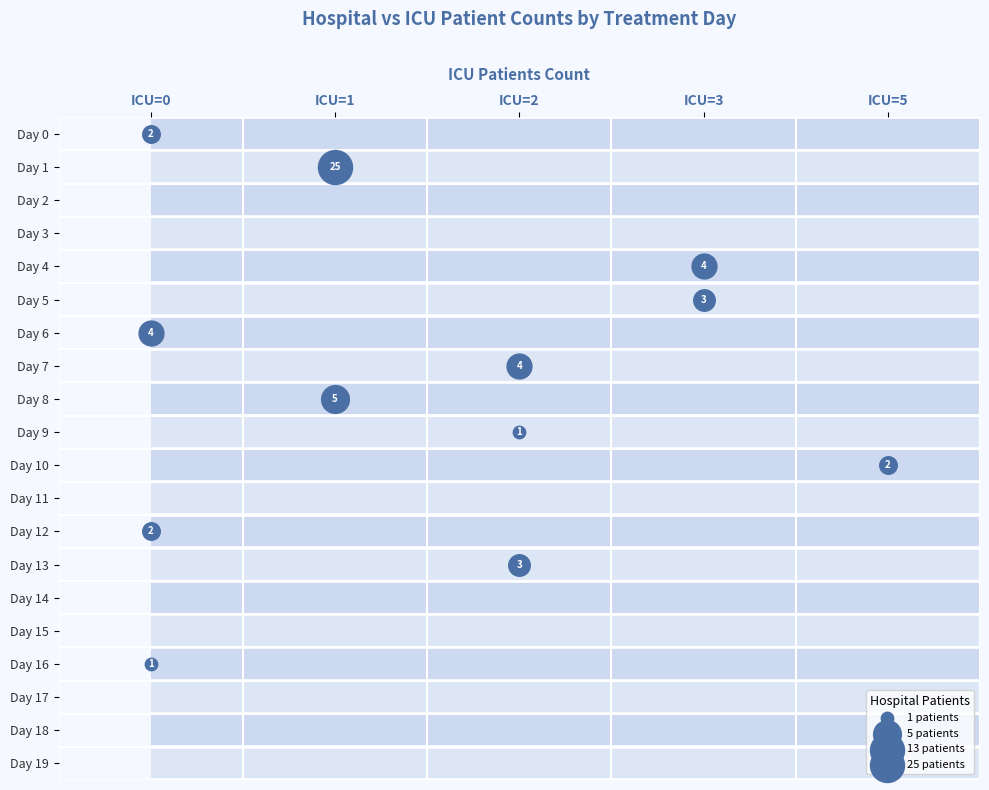

At which category is the sum across all series the highest?

1